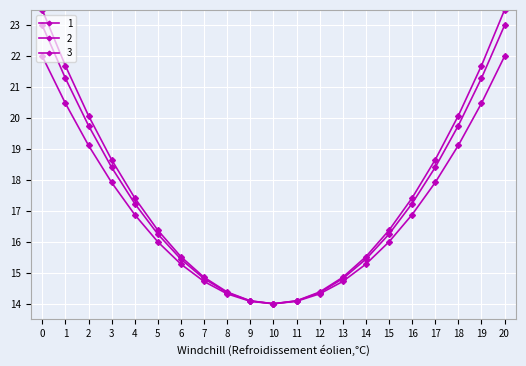

How many categories are shown in the chart?

21